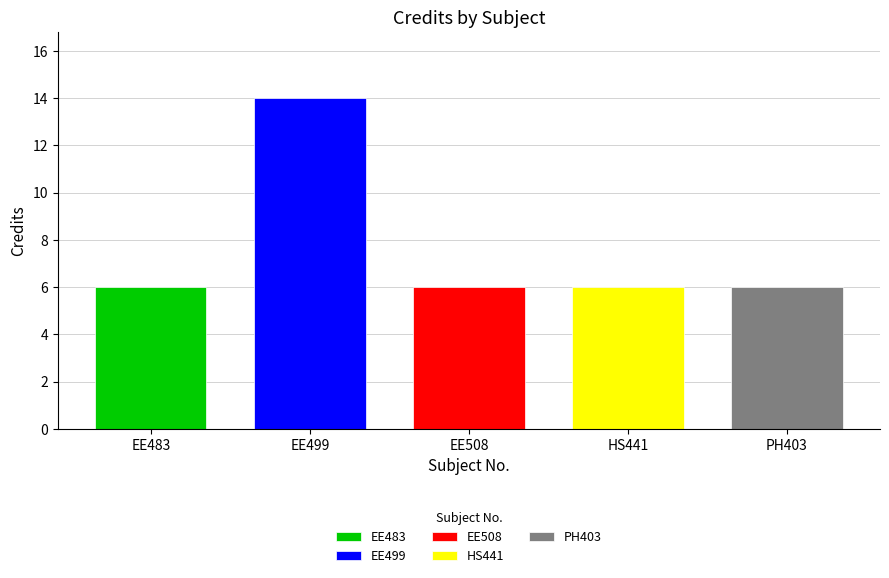

How many bars are there in total?

5